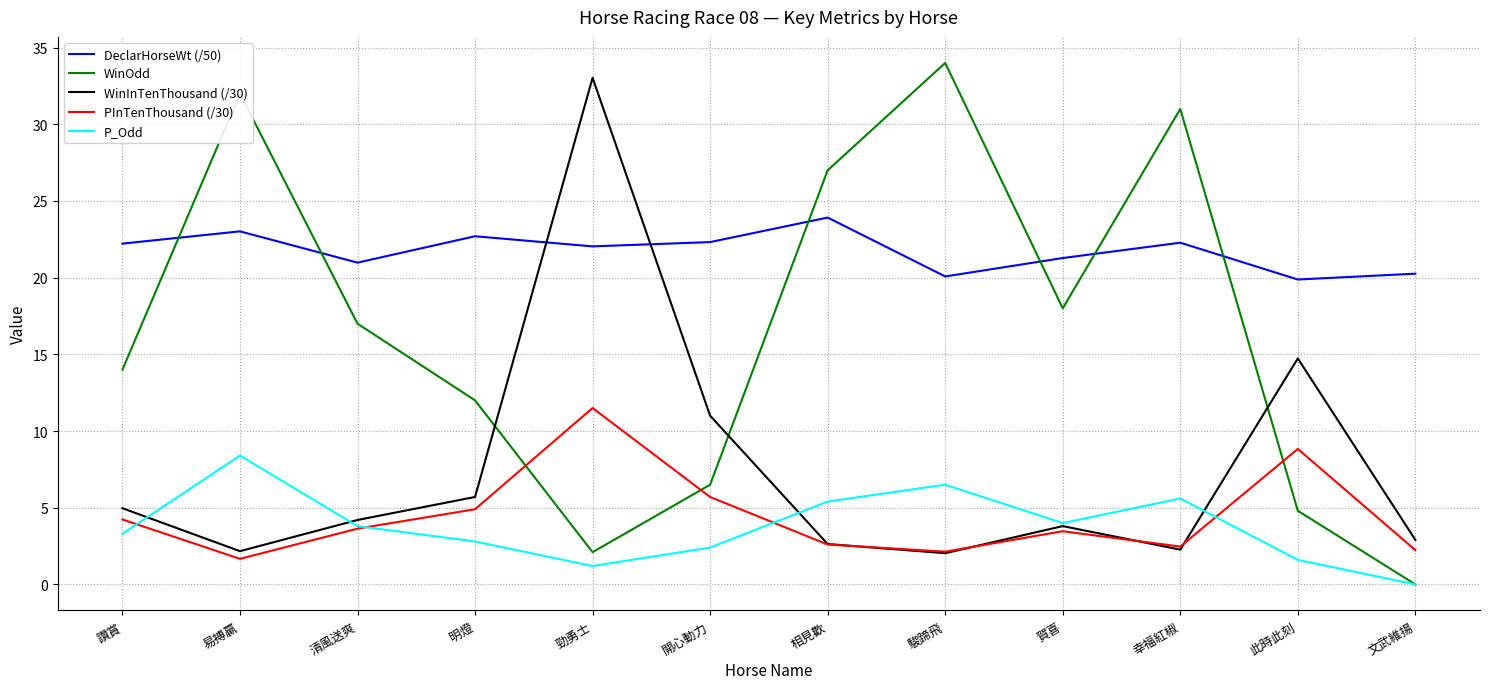

At which category does PInTenThousand (/30) reach its first local valley?

易搏贏